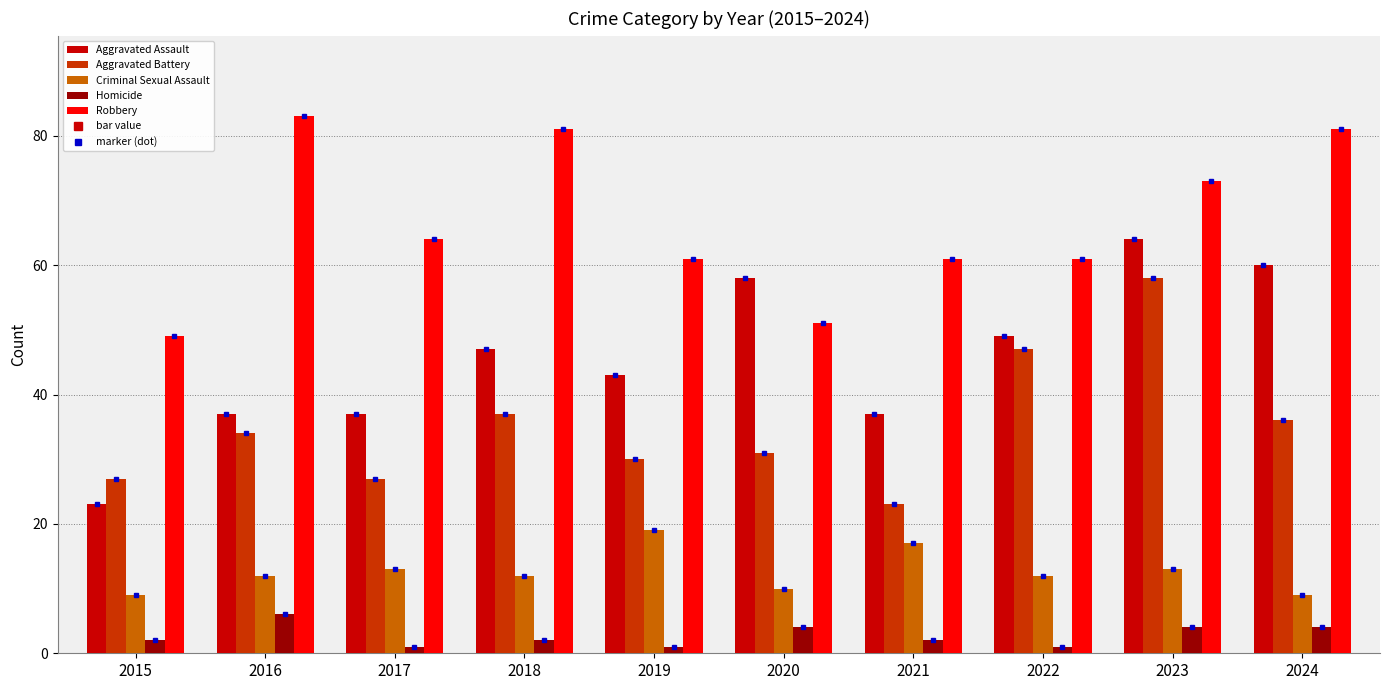

What is the spread (max minus min) of values at 2023?

69